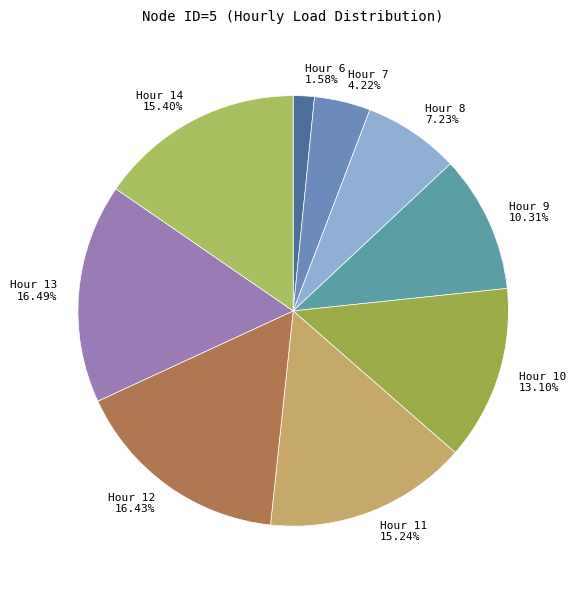

Between Hour 10 and Hour 7, which is larger?

Hour 10